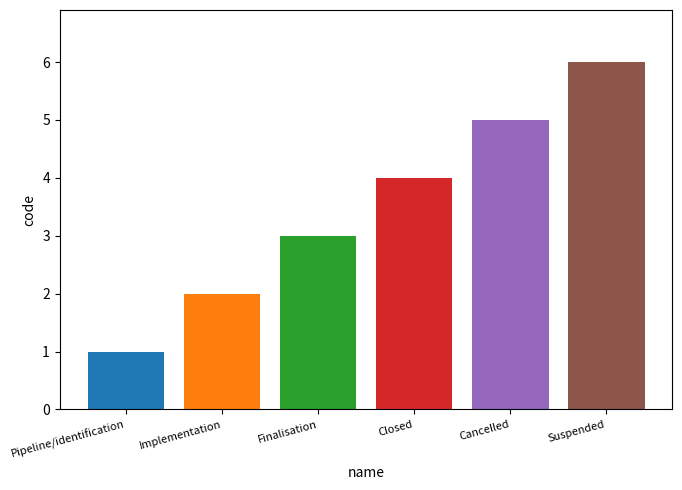

Count the number of categories in the chart.

1